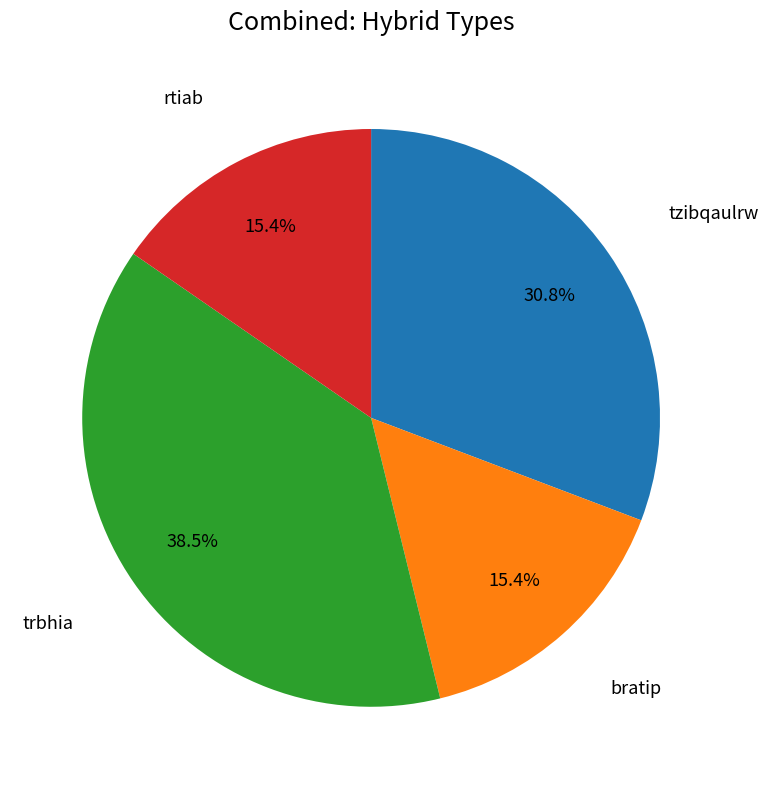

How many segments does this pie chart have?

4